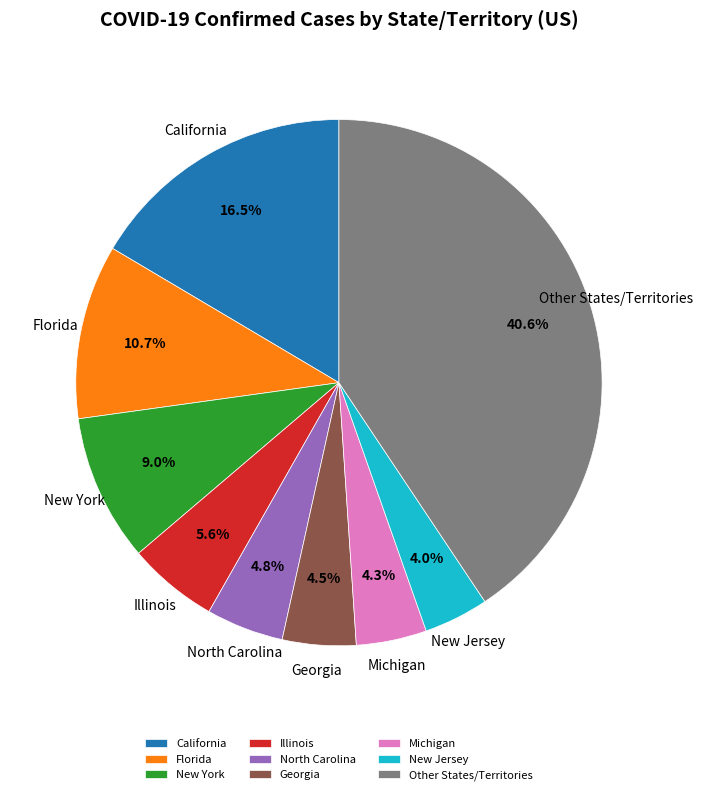

Which category has the biggest portion of the pie?

Other States/Territories